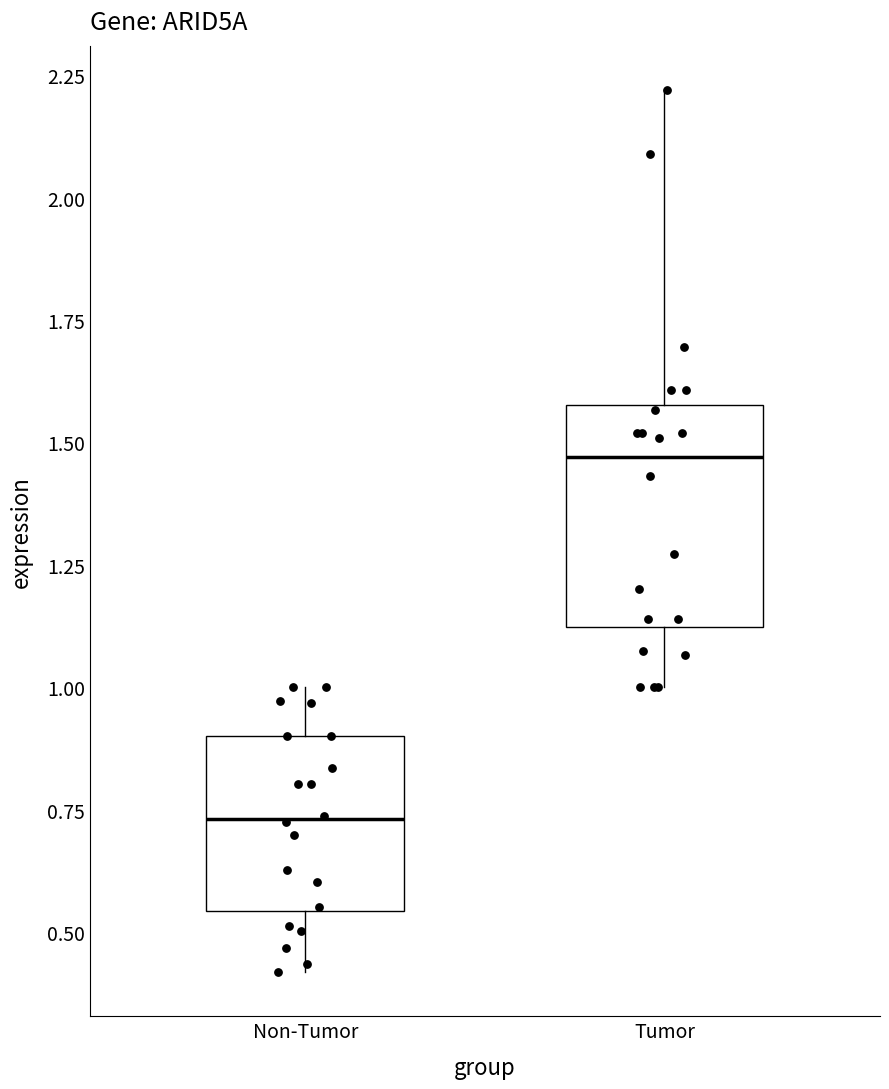

Reading left to right, read every box against the y-axis: the position of its median line, the range the box covers, and the ends of its whiskers. The values are not printed on the chart, so give them approximately, as read against the axis.

Non-Tumor: median 0.75, box 0.55 to 0.90, whiskers 0.40 to 1.00
Tumor: median 1.45, box 1.10 to 1.60, whiskers 1.00 to 2.20